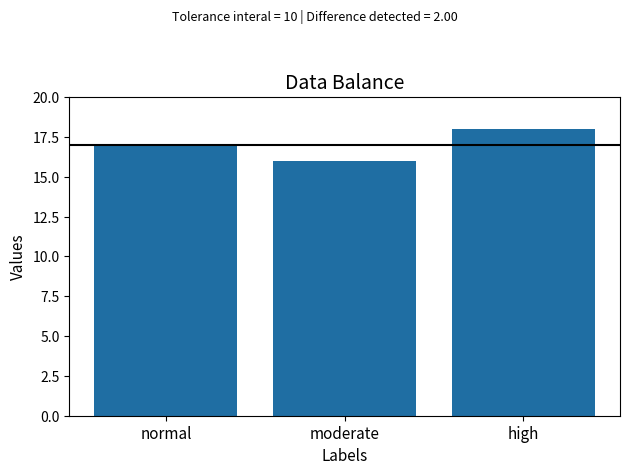

Rank the categories by value from highest to lowest.

high, normal, moderate